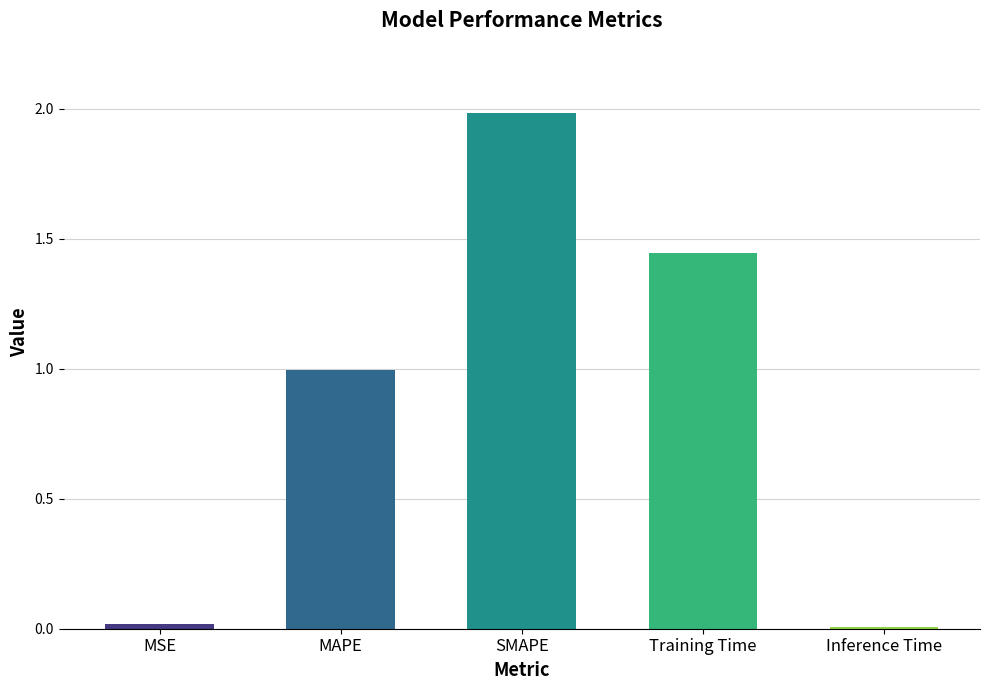

The value at Training Time is 2.1. True or false?

False